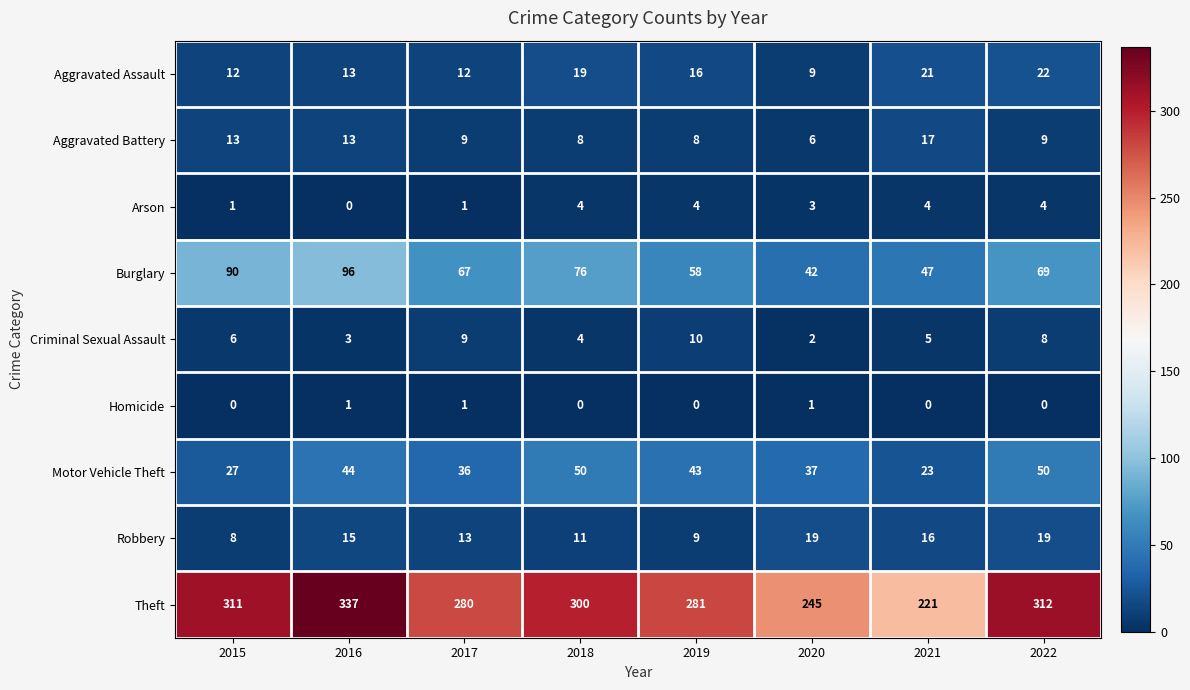

What is the greatest value displayed?

337